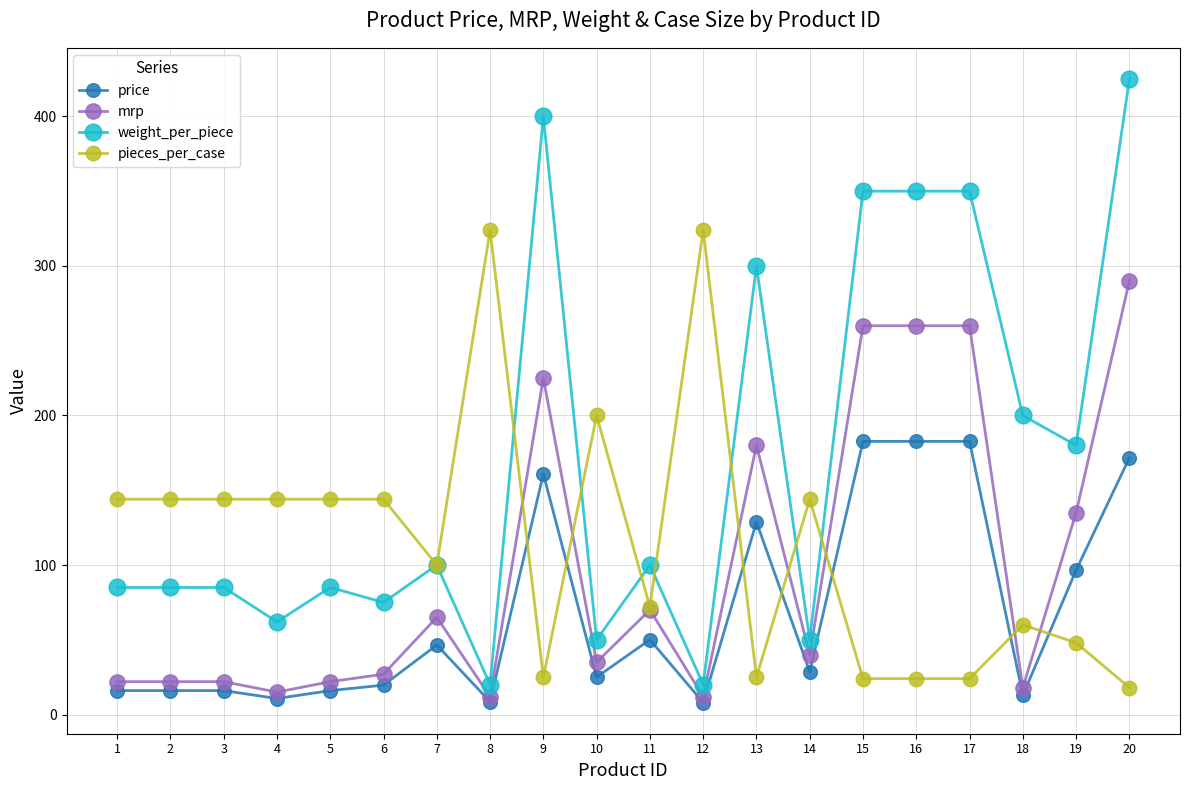

The price series shows 72.1 at 11. True or false?

False